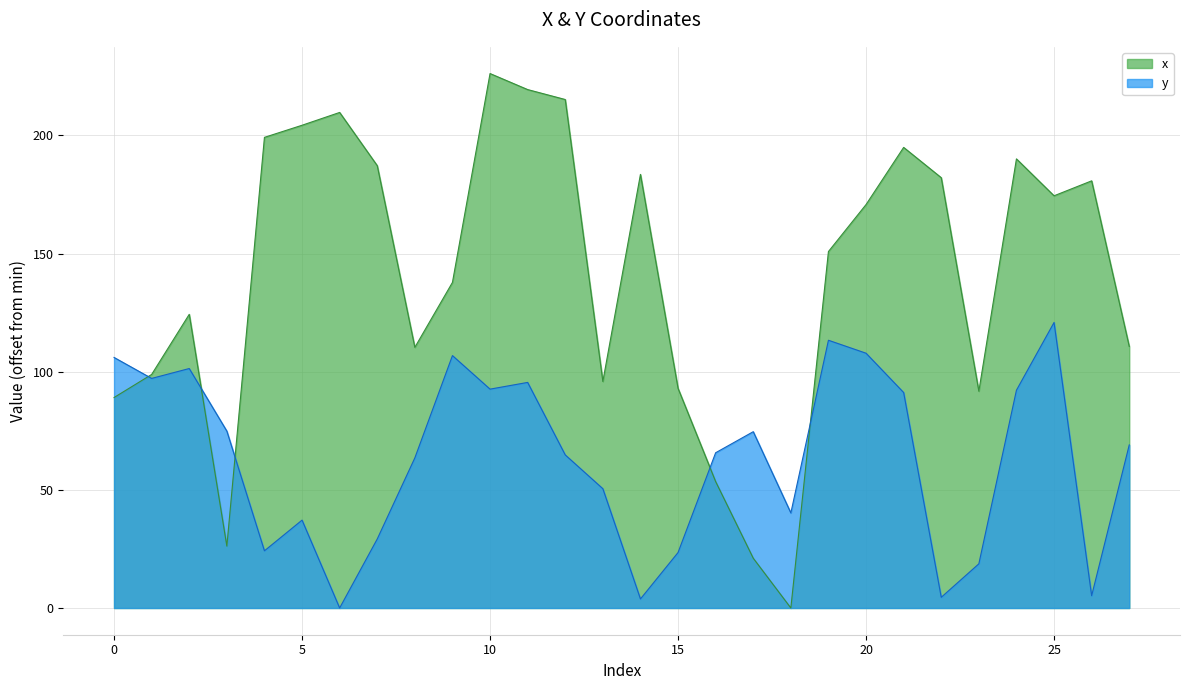

True or false: y and x intersect in this chart.

True